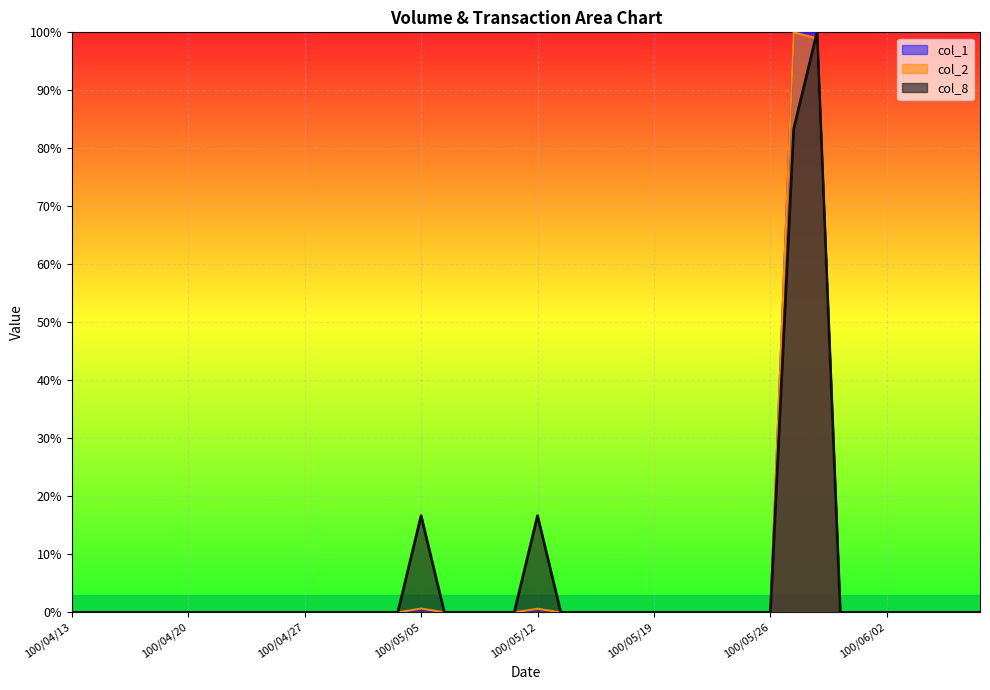

How many interior local peaks does the col_8 series have?

3